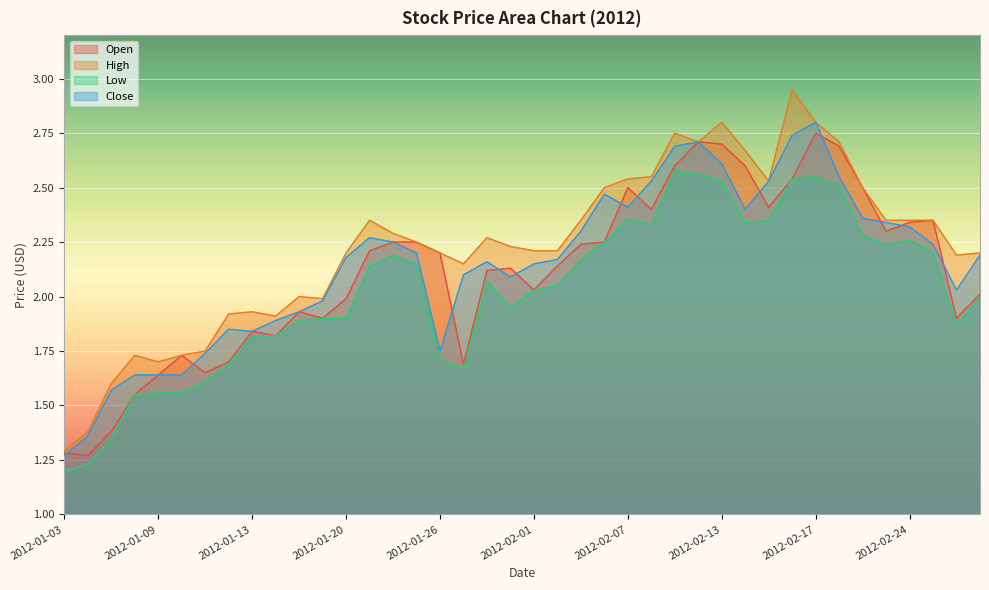

What is the approximate value of Close at 2012-02-17?

2.8